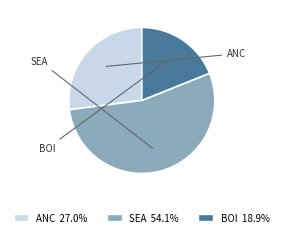

What is the majority slice?

SEA